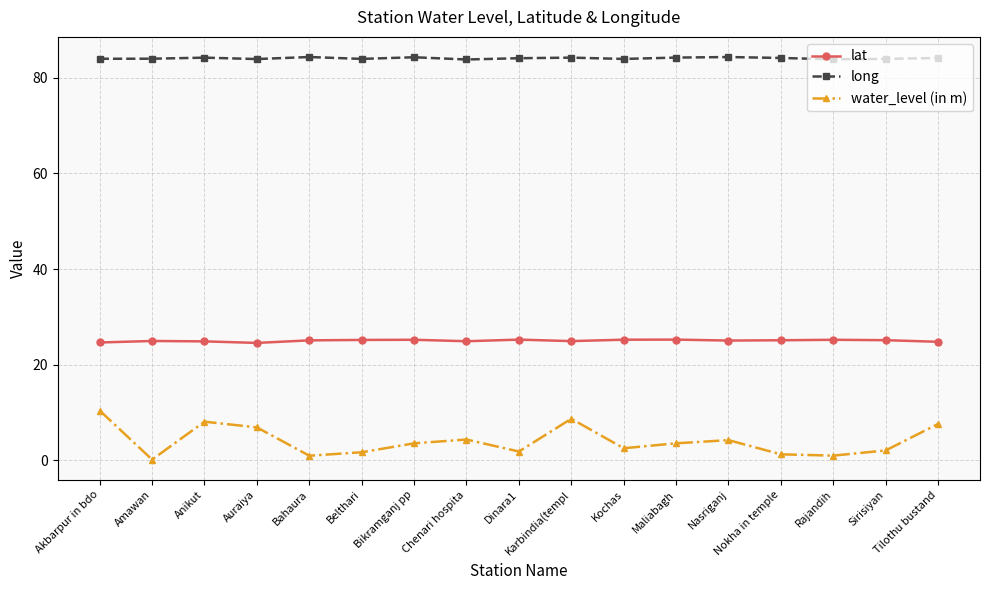

The value of long at Sirisiyan is 31.8. True or false?

False